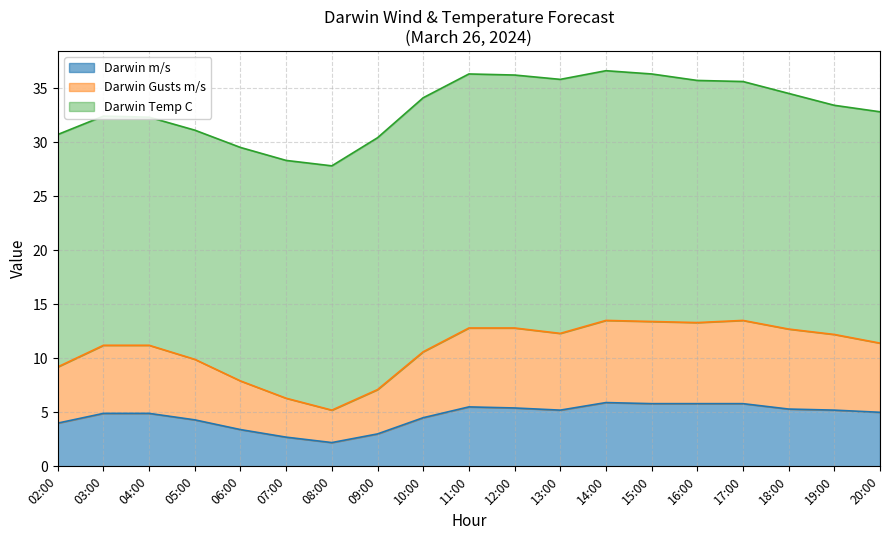

Which category has the highest value in the Darwin Gusts m/s series?

14:00